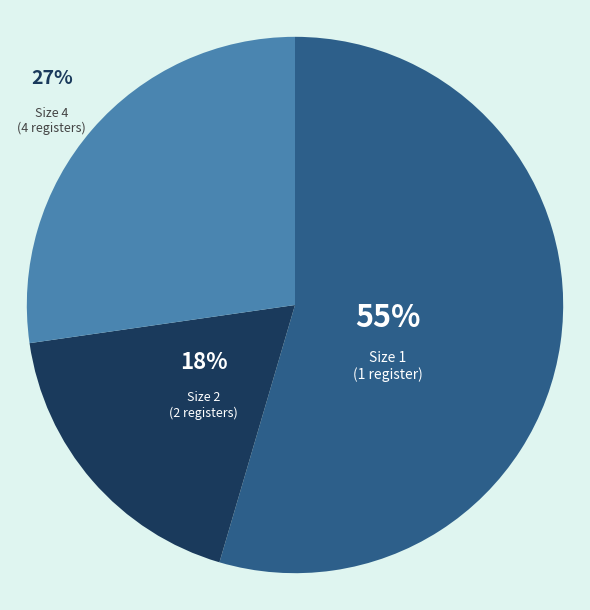

Which slice is the largest?

Size 1